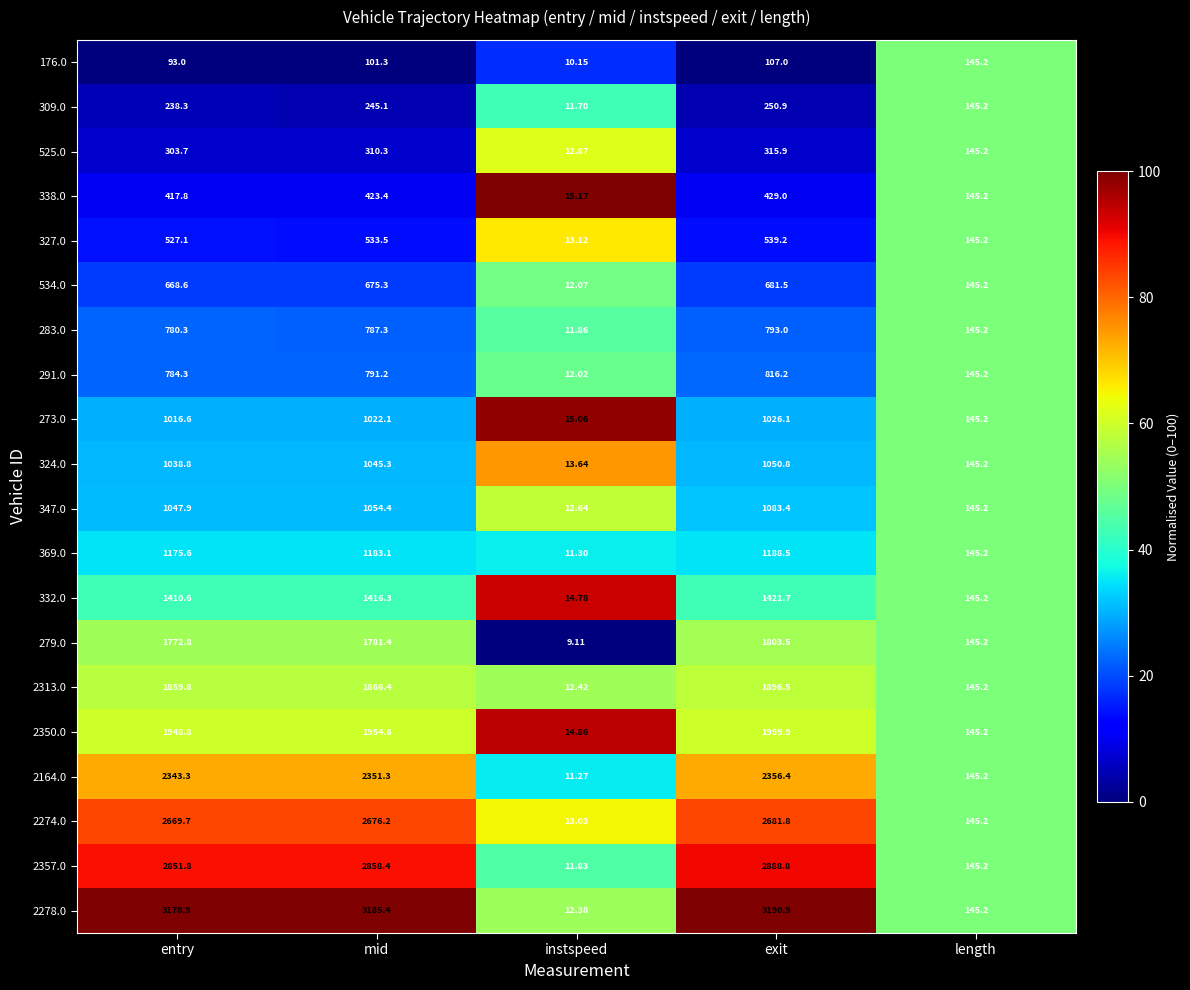

At which category does the chart reach its minimum across all series?

instspeed